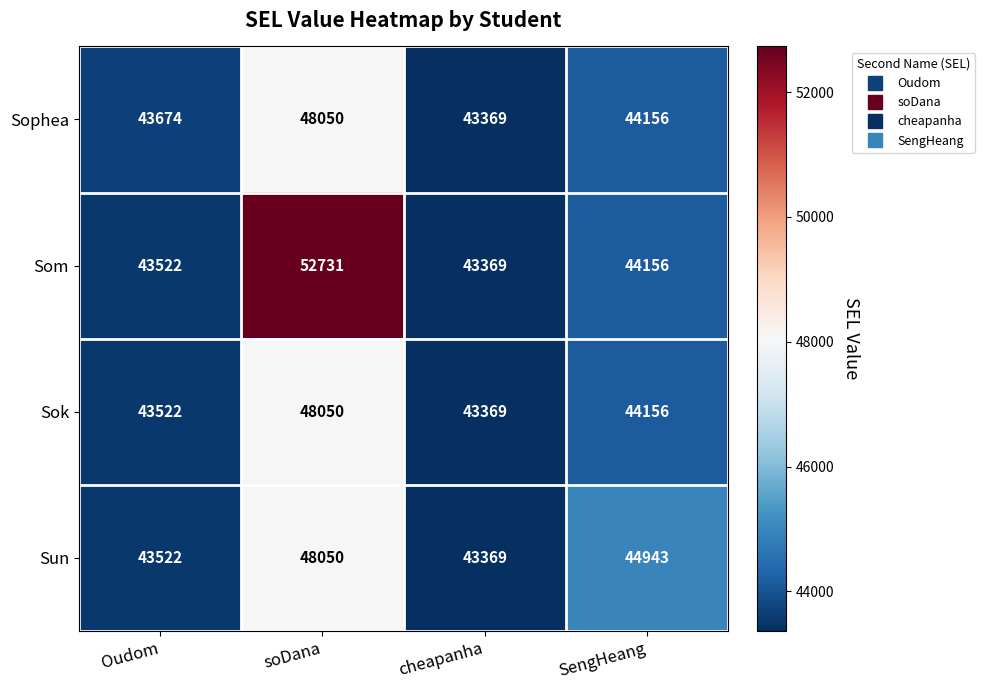

Reading right to left, list all the values displayed in this chart.

Sophea: SengHeang=44156	cheapanha=43369	soDana=48050	Oudom=43674
Som: SengHeang=44156	cheapanha=43369	soDana=52731	Oudom=43522
Sok: SengHeang=44156	cheapanha=43369	soDana=48050	Oudom=43522
Sun: SengHeang=44943	cheapanha=43369	soDana=48050	Oudom=43522